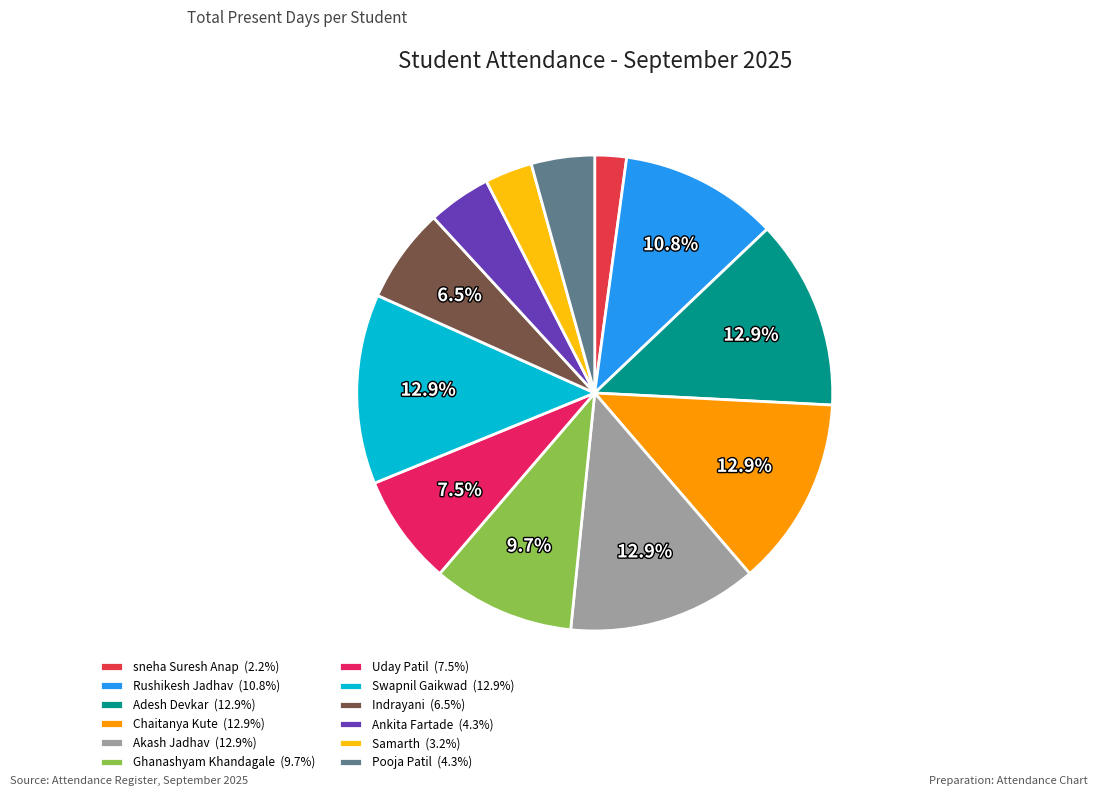

What is the ratio of the value at Adesh Devkar to the value at Ankita Fartade?

3.0